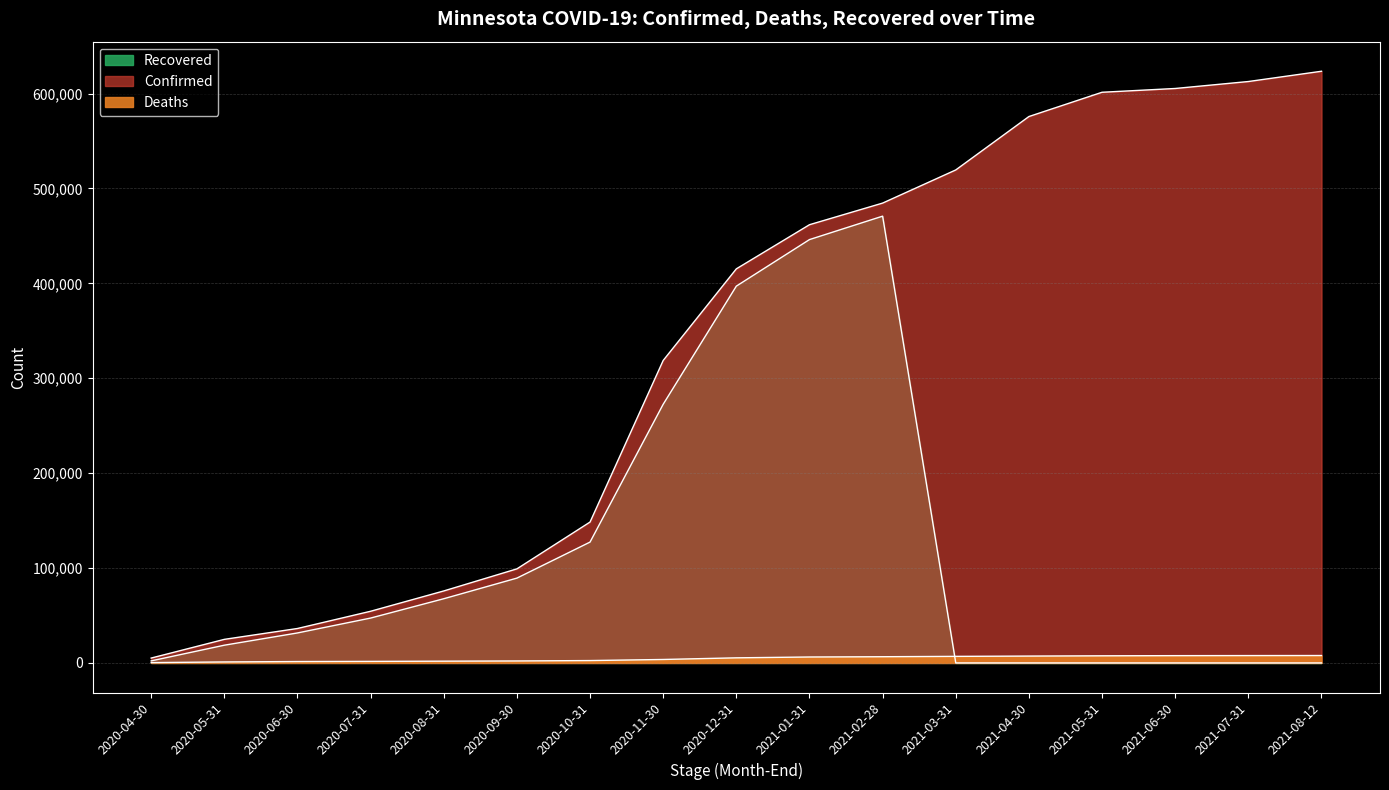

The value of Deaths at 2020-09-30 is 1051. True or false?

False